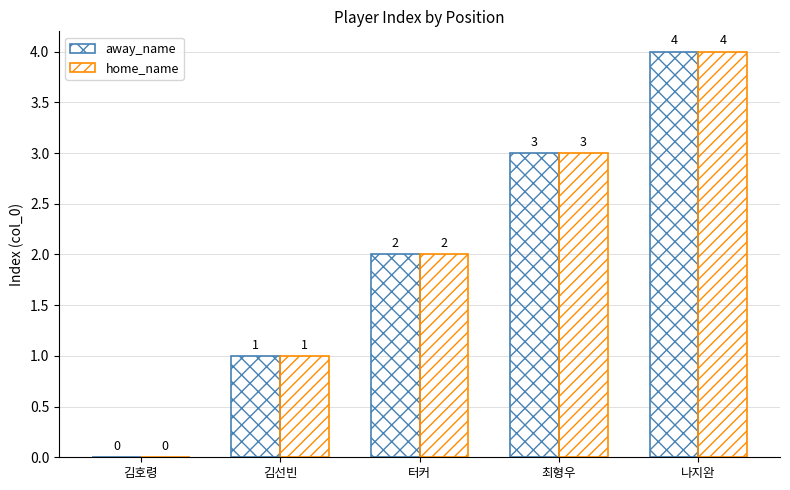

What is the difference between the maximum and minimum values in the home_name series?

4